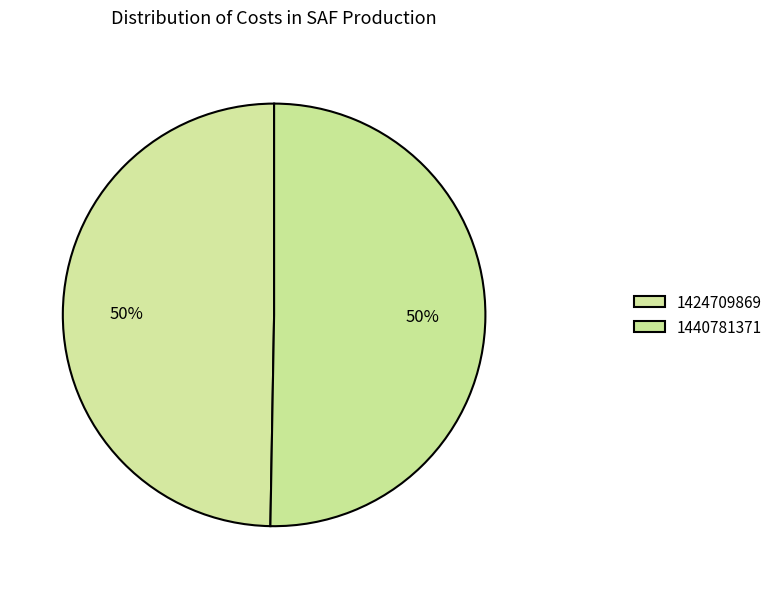

What is the smallest slice in the pie chart?

1424709869